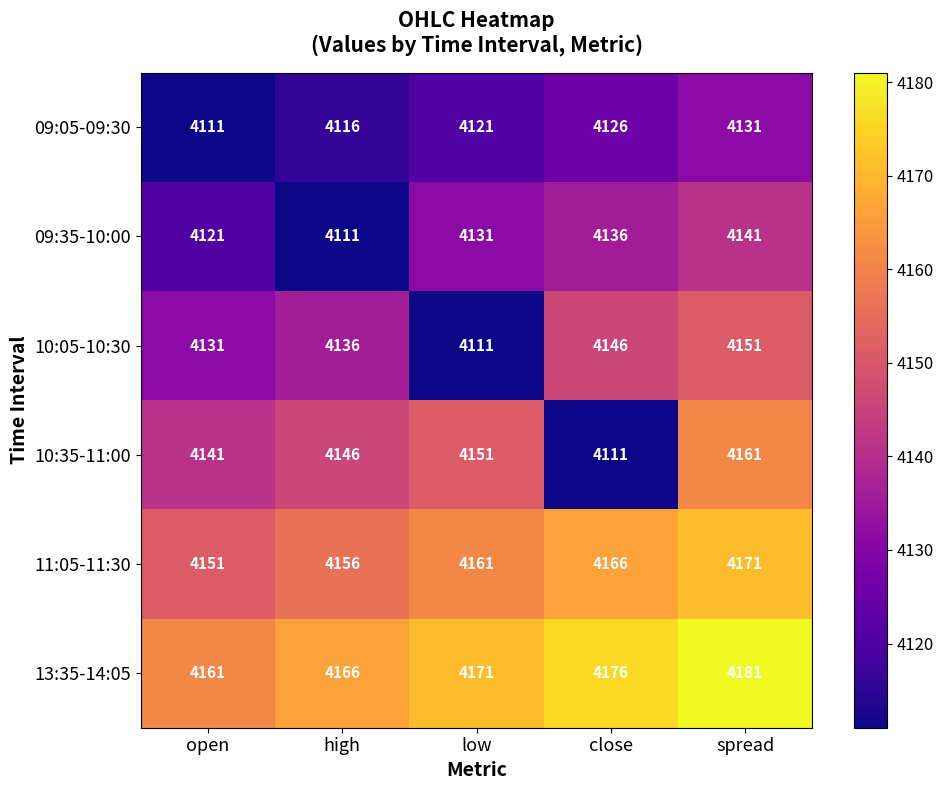

Reading left to right, list all the values displayed in this chart.

09:05-09:30: open=4111	high=4116	low=4121	close=4126	spread=4131
09:35-10:00: open=4121	high=4111	low=4131	close=4136	spread=4141
10:05-10:30: open=4131	high=4136	low=4111	close=4146	spread=4151
10:35-11:00: open=4141	high=4146	low=4151	close=4111	spread=4161
11:05-11:30: open=4151	high=4156	low=4161	close=4166	spread=4171
13:35-14:05: open=4161	high=4166	low=4171	close=4176	spread=4181